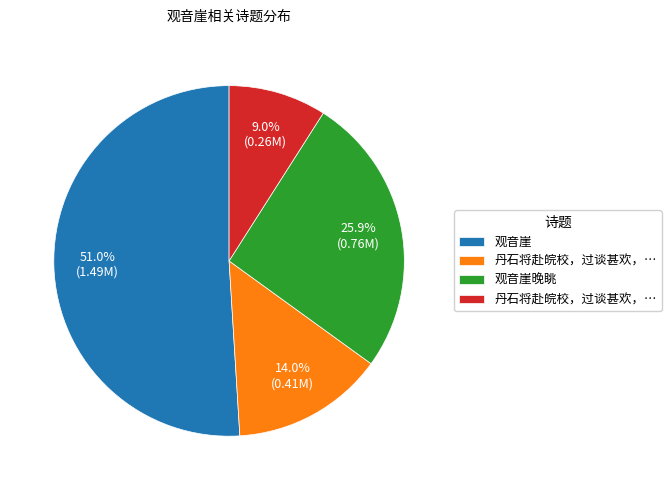

Is there a majority slice in this chart?

Yes